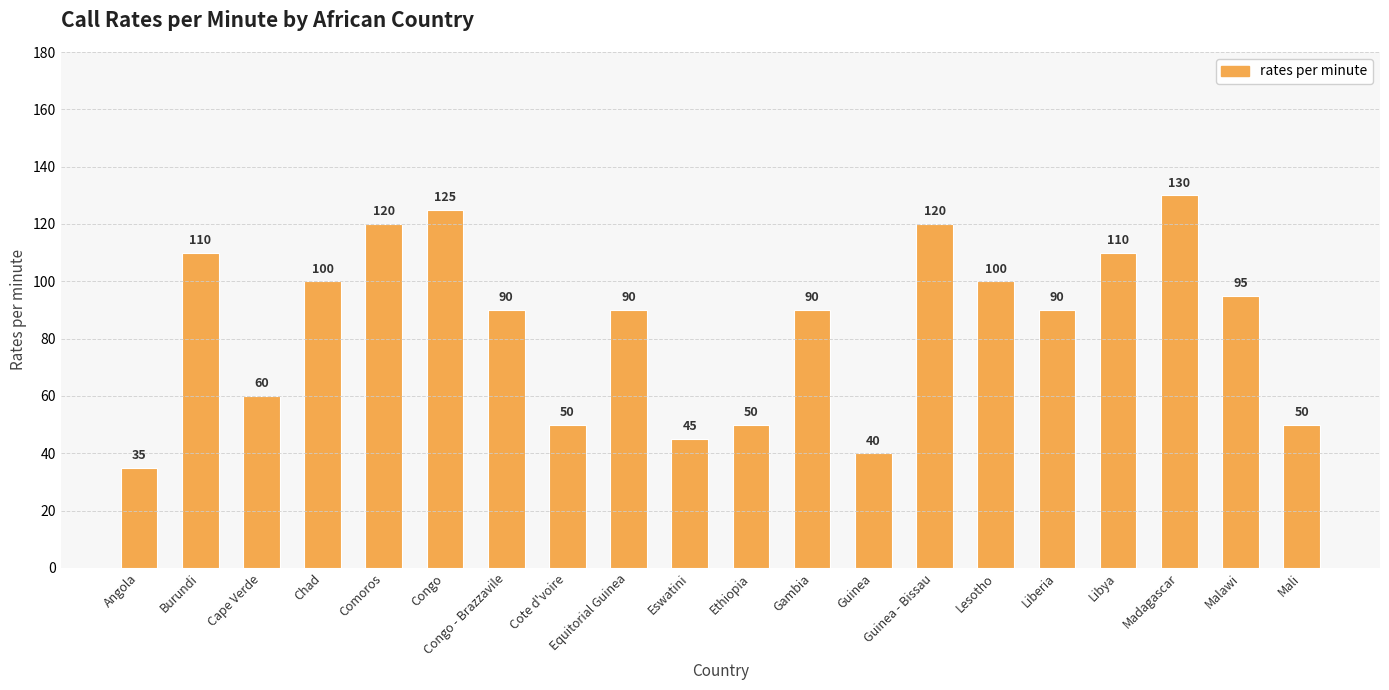

Reading left to right, what are all the values shown in this chart?

Angola=35	Burundi=110	Cape Verde=60	Chad=100	Comoros=120	Congo=125	Congo - Brazzavile=90	Cote d'voire=50	Equitorial Guinea=90	Eswatini=45	Ethiopia=50	Gambia=90	Guinea=40	Guinea - Bissau=120	Lesotho=100	Liberia=90	Libya=110	Madagascar=130	Malawi=95	Mali=50